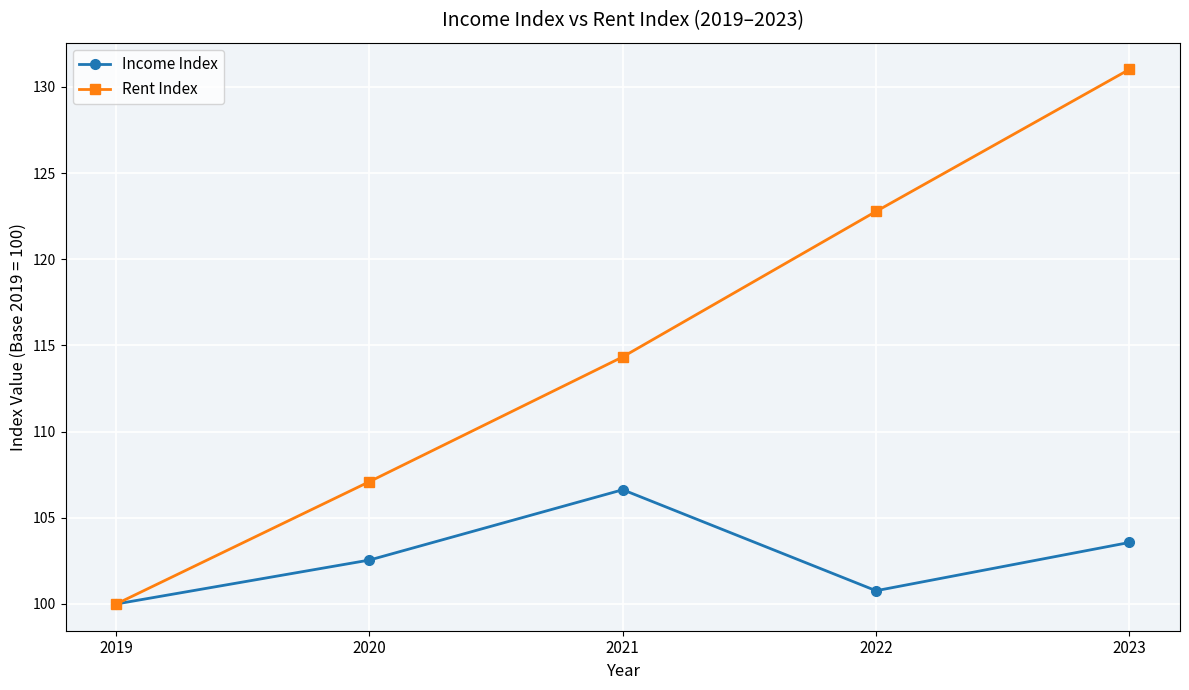

Is it true that Rent Index equals 43.3 at 2023?

False